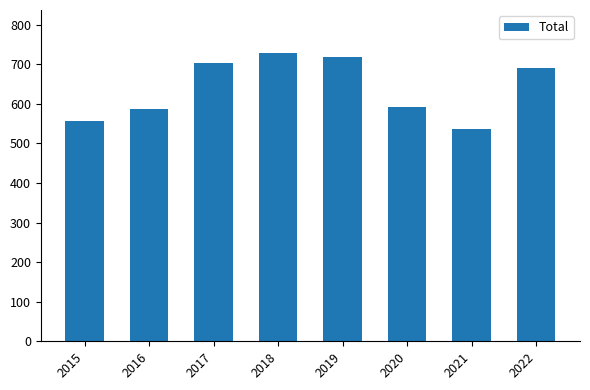

Are the bars grouped side by side (vs. stacked)?

No